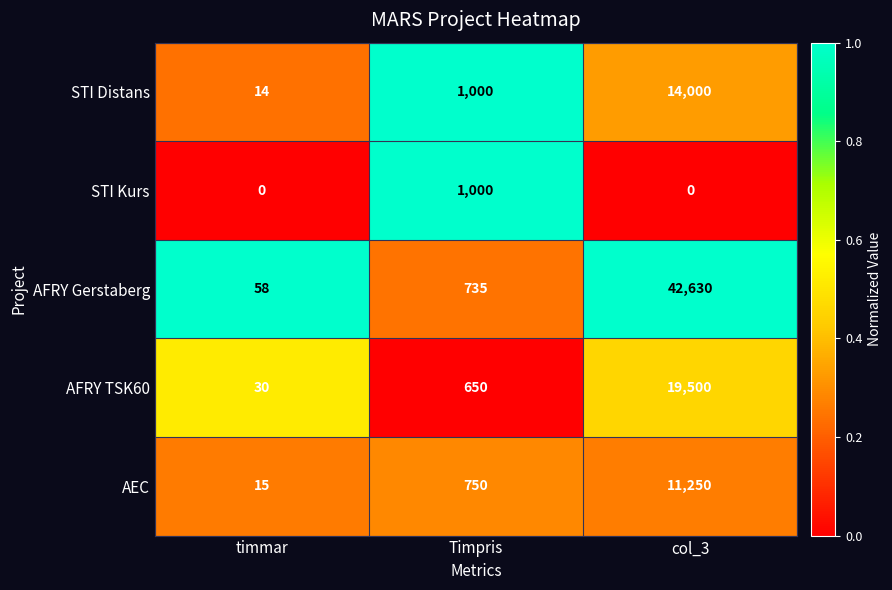

At col_3, list the series in order from smallest to largest.

STI Kurs, AEC, STI Distans, AFRY TSK60, AFRY Gerstaberg